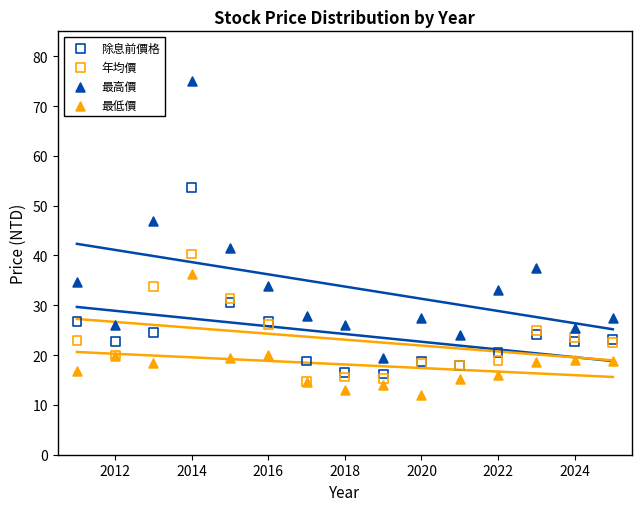

What are all the series names shown in the legend?

除息前價格, 年均價, 最高價, 最低價